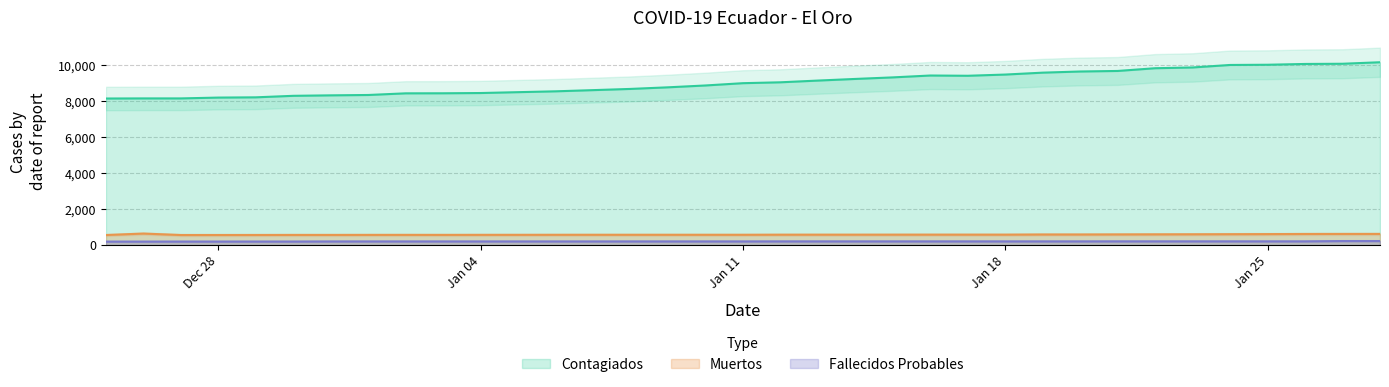

True or false: Muertos and Fallecidos Probables intersect in this chart.

False